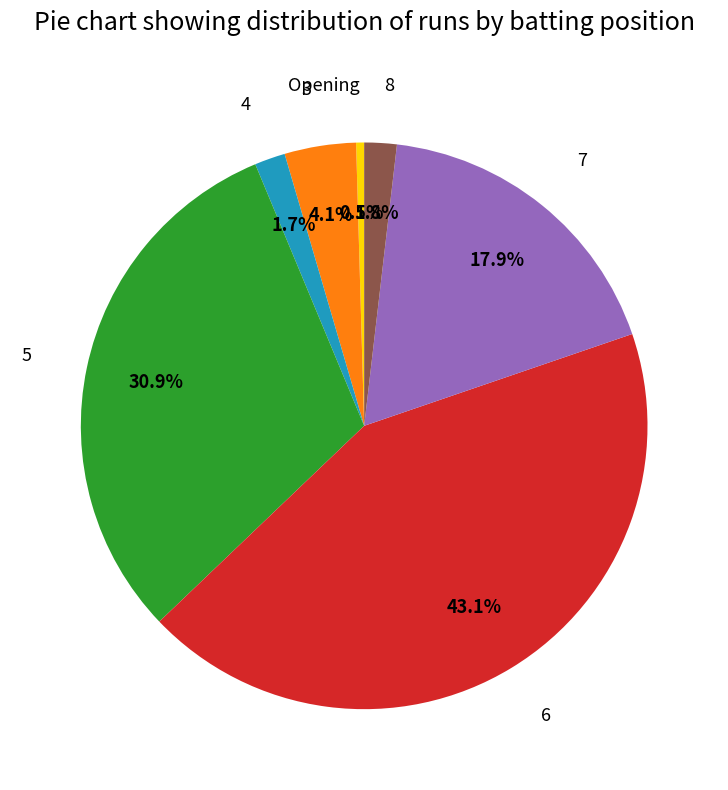

Does Opening represent more than half of the total?

No